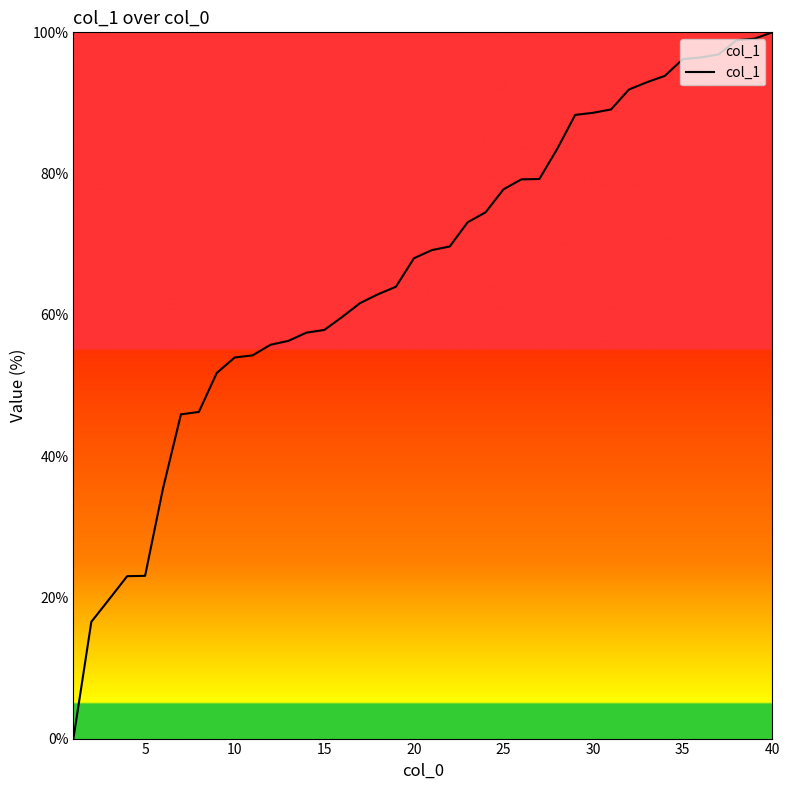

What is the greatest value displayed?

100.0